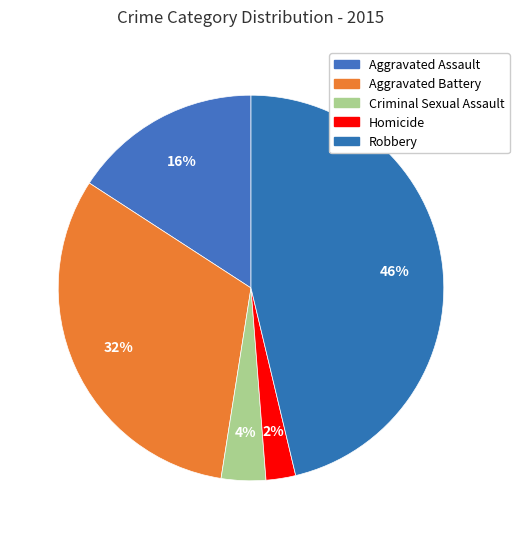

Which category has the biggest portion of the pie?

Robbery